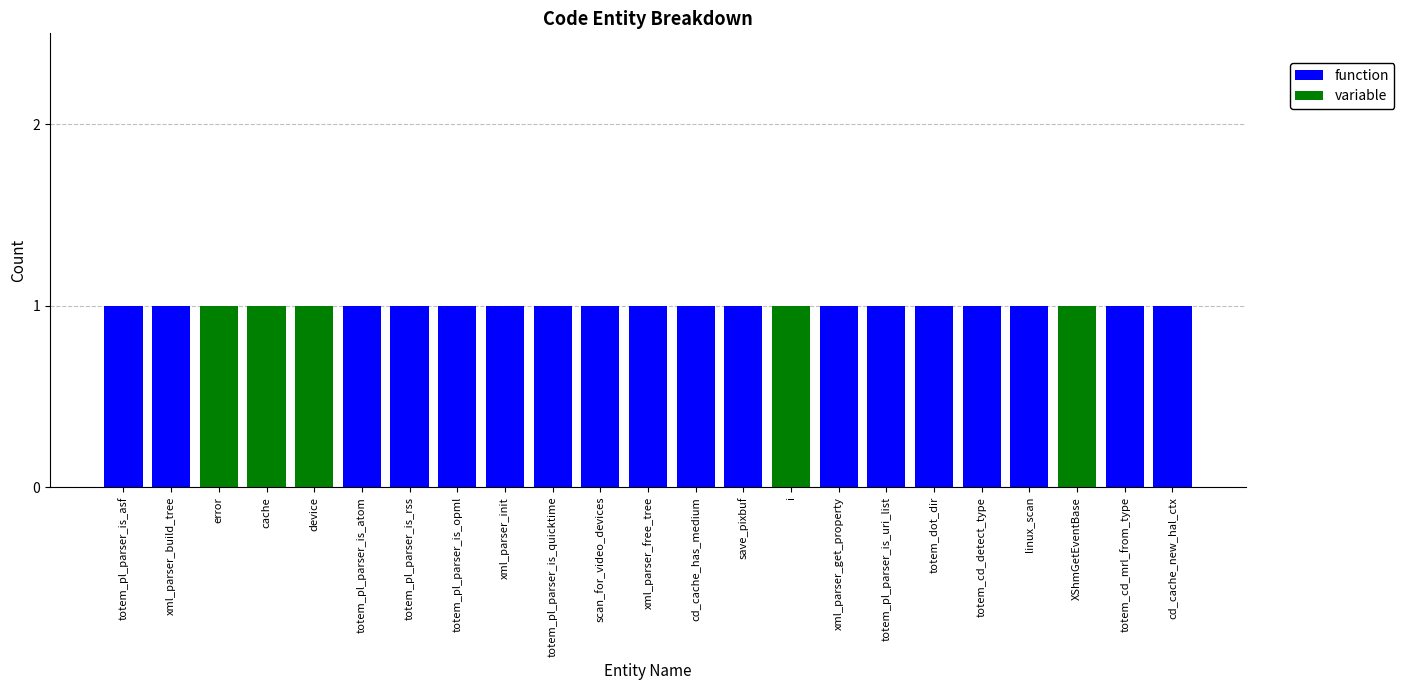

What is the sum of all function values?

18